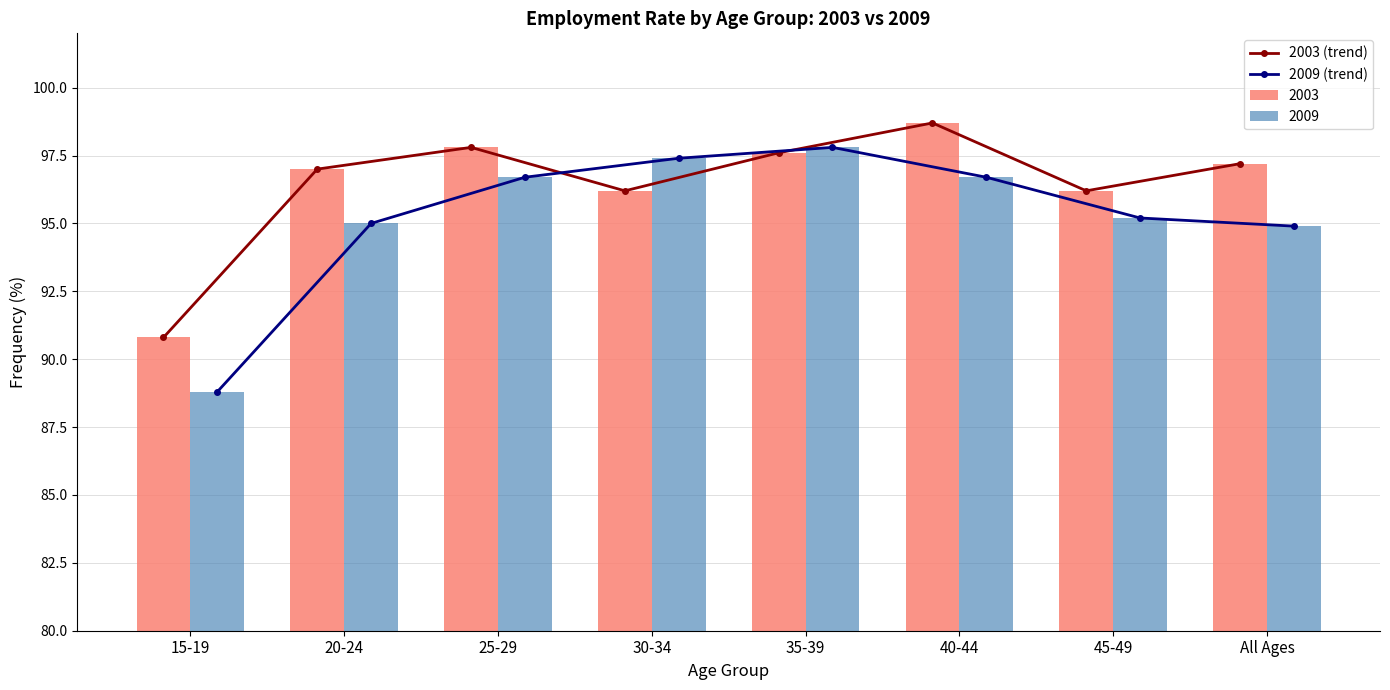

Which series has the widest spread of values?

2009 (trend)